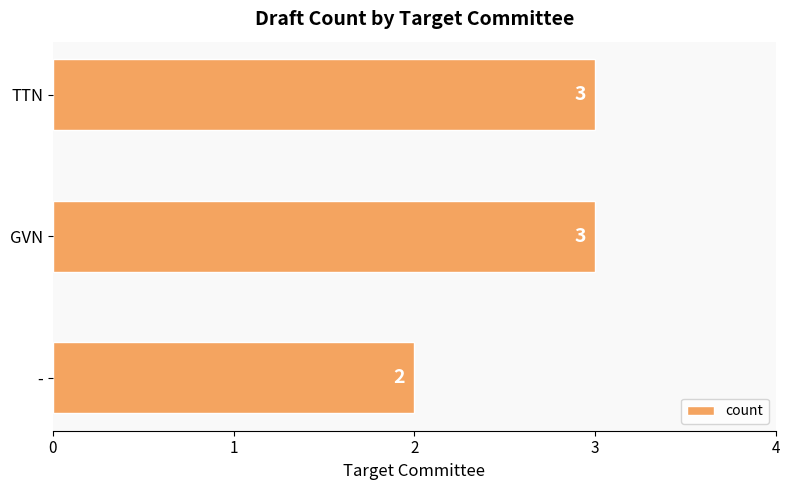

What is the greatest value displayed?

3